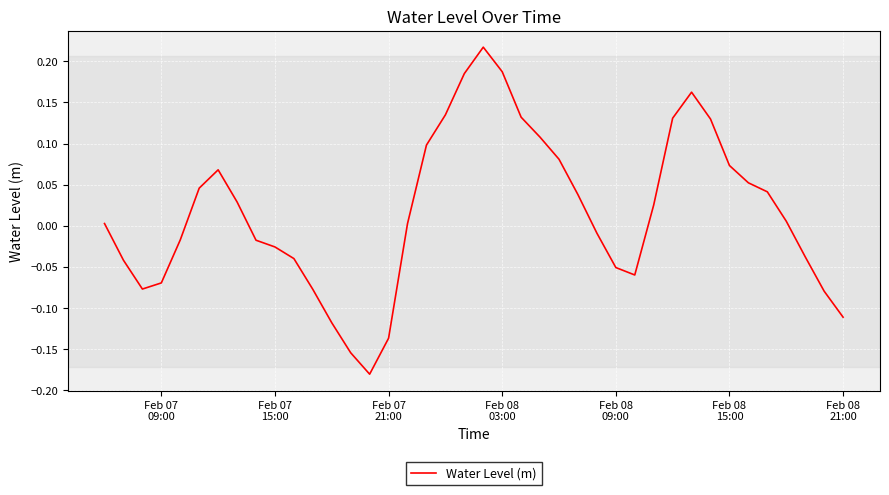

What is the difference between the maximum and minimum values?

0.4